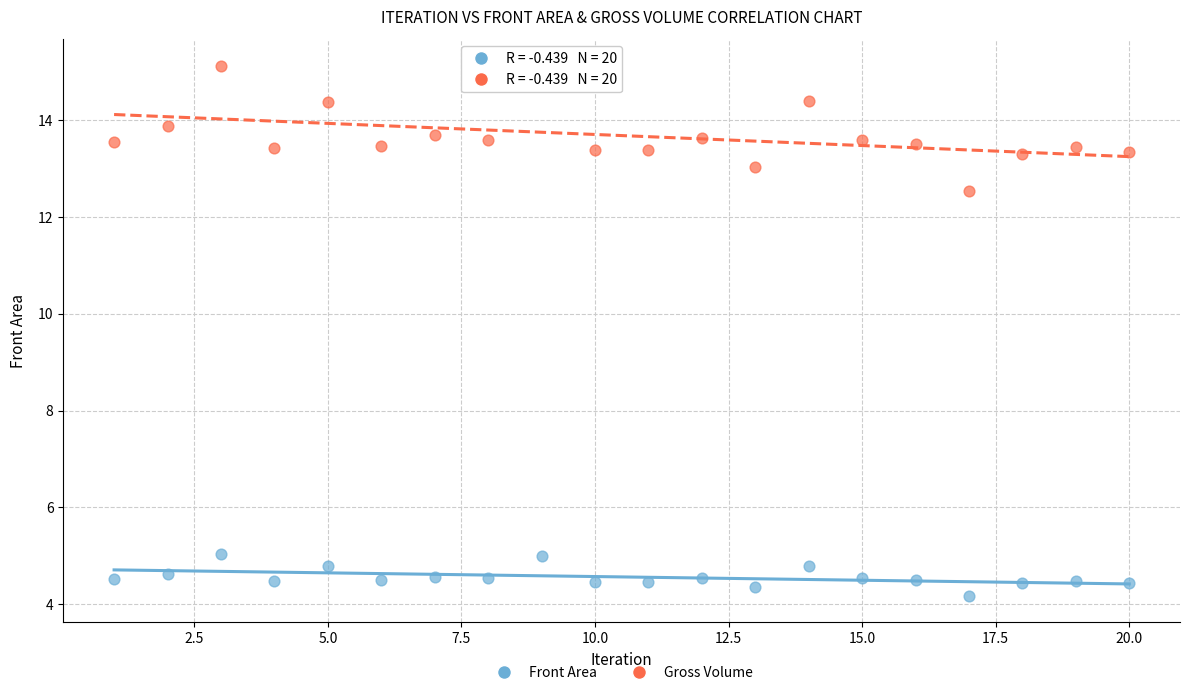

What are all the series names shown in the legend?

Front Area, Gross Volume